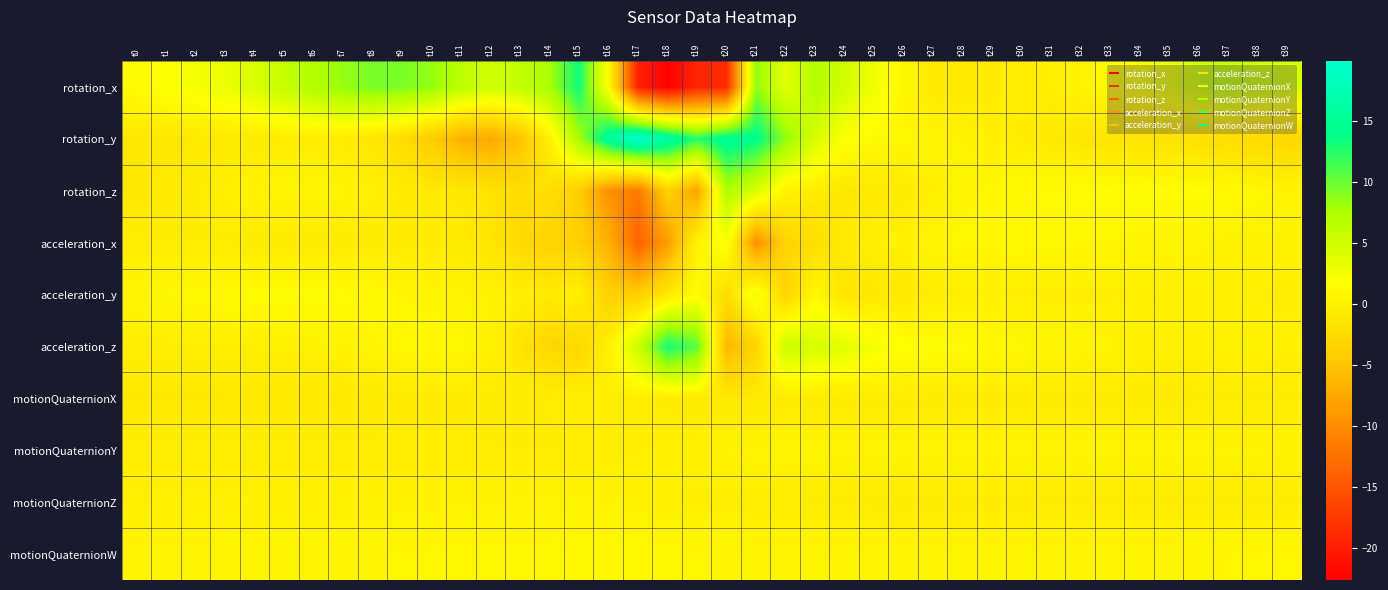

At how many categories does at least one series exceed 19?

1